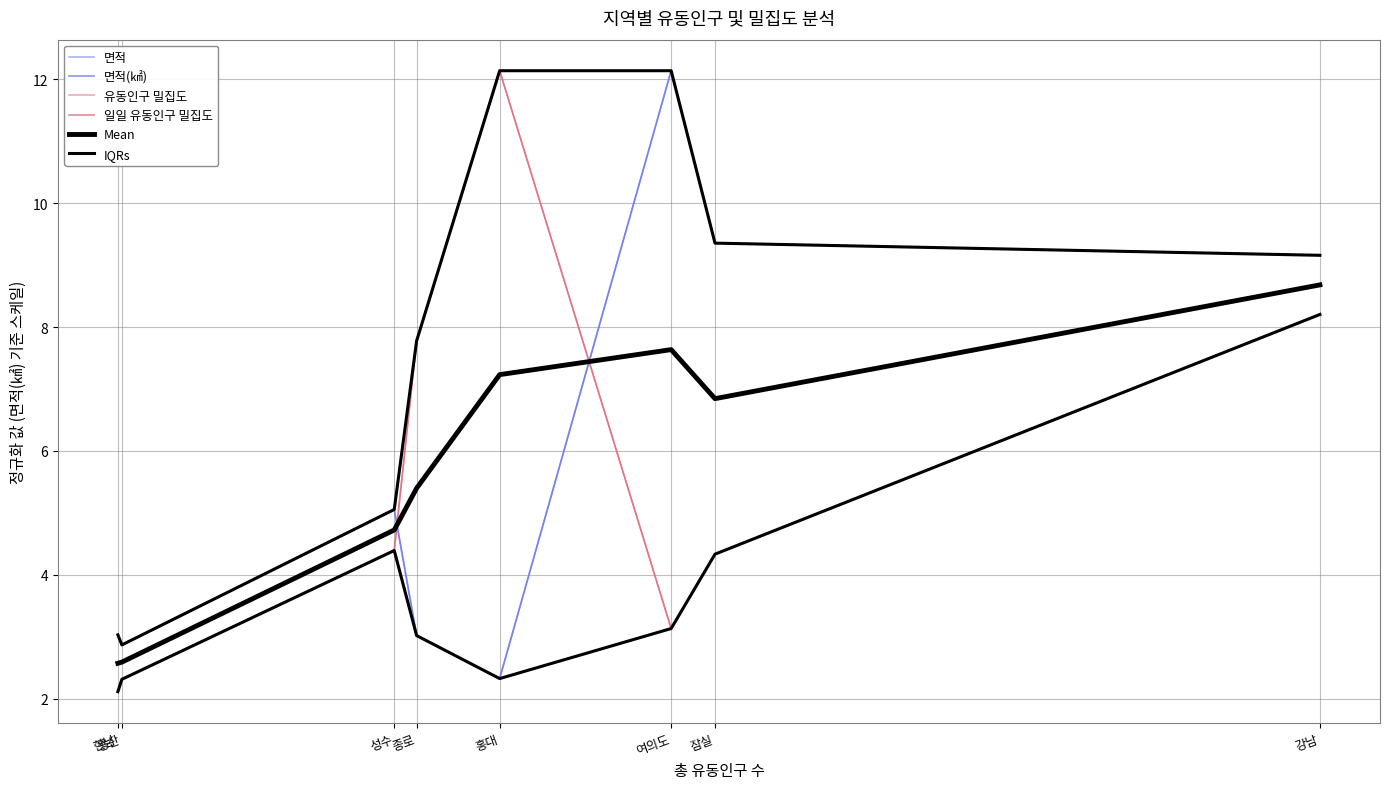

What are all the series names shown in the legend?

면적, 면적(㎢), 유동인구 밀집도, 일일 유동인구 밀집도, Mean, IQRs